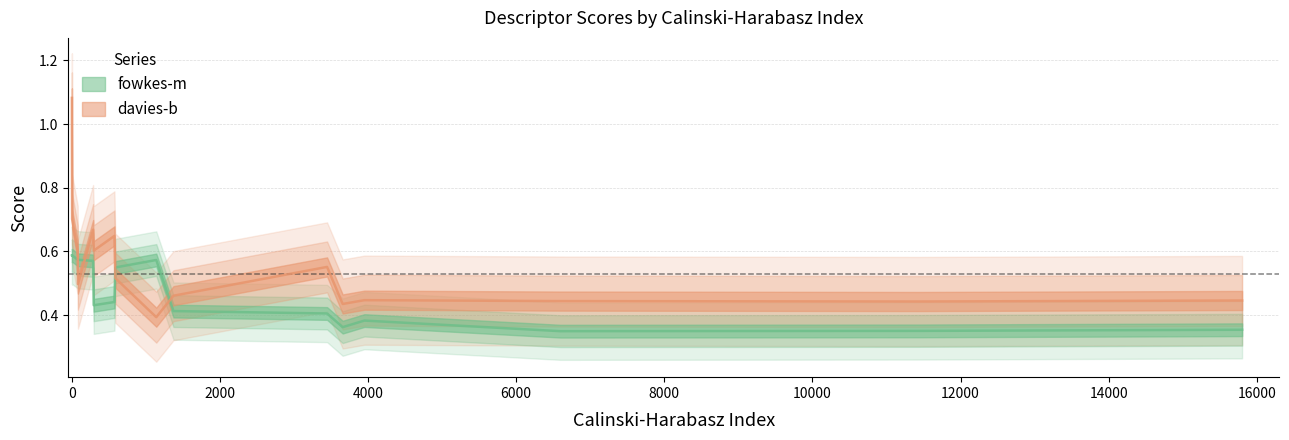

Which series has the largest total across all categories?

davies-b